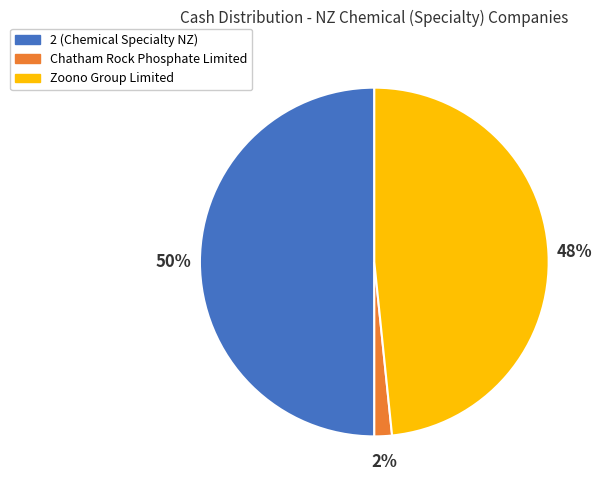

Do Chatham Rock Phosphate Limited and 2 (Chemical Specialty NZ) together represent more than half of the pie?

Yes